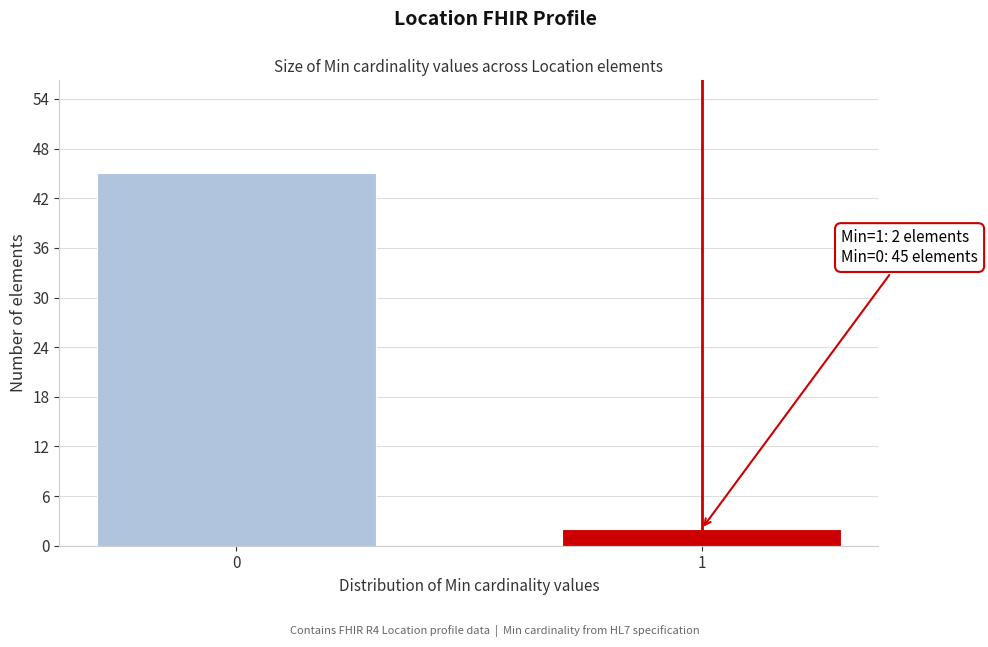

Reading right to left, extract all data points from this chart.

1=2	0=45